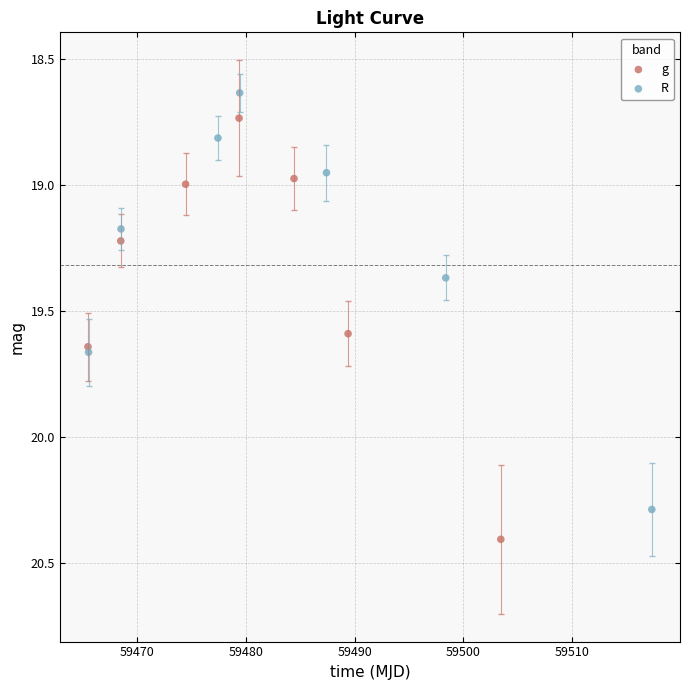

Which series has the widest spread of Y values?

g